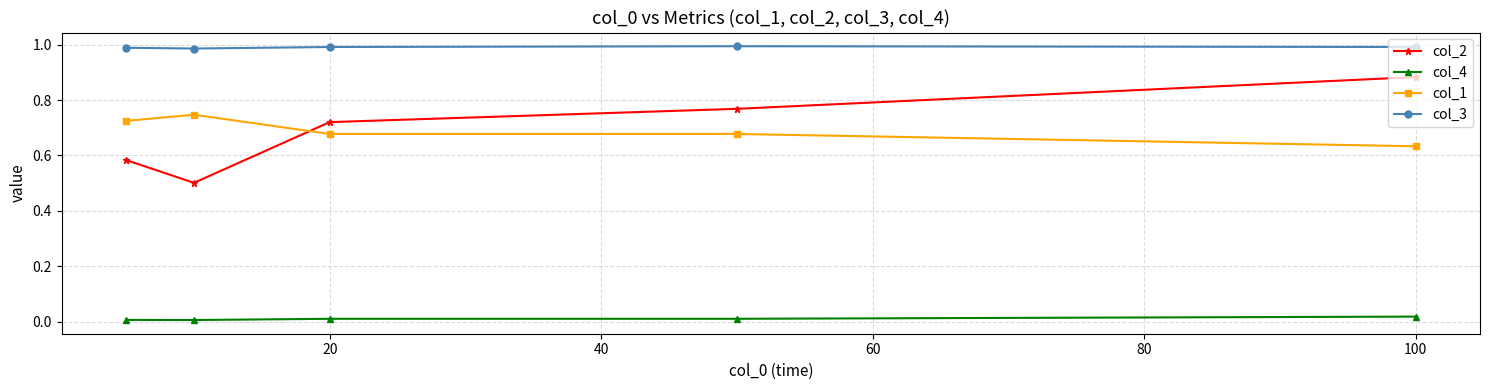

List the series in order of their peak value, highest first.

col_3, col_2, col_1, col_4